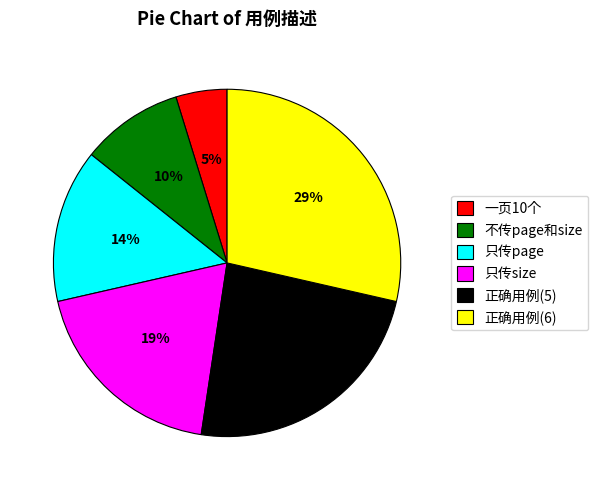

Do 只传size and 只传page together represent more than half of the pie?

No